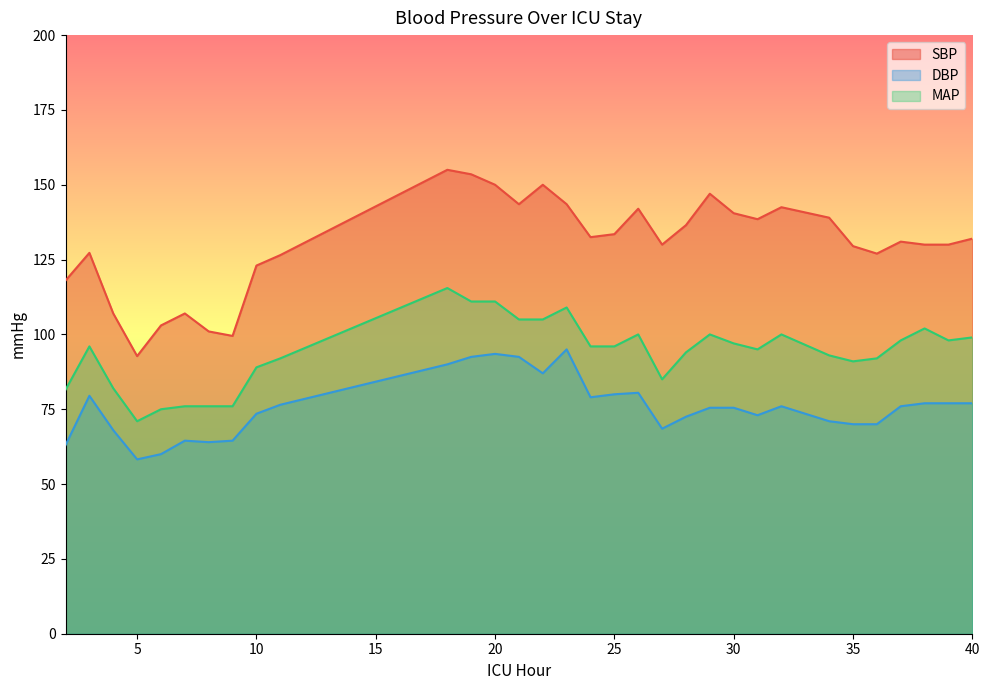

The value of MAP at 8 is 76.0. True or false?

True